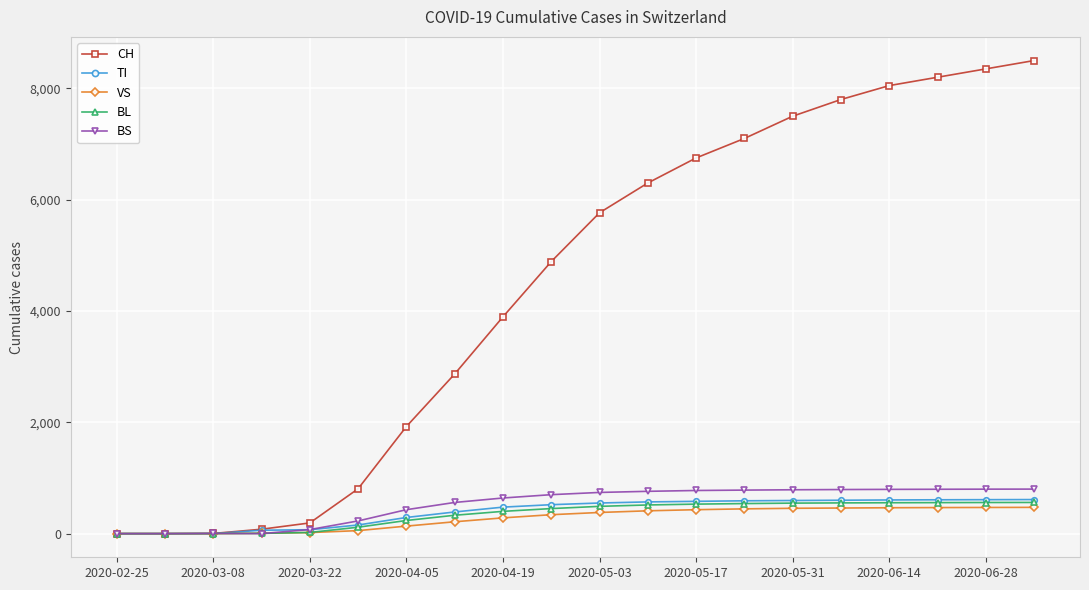

Which series has the largest total across all categories?

CH